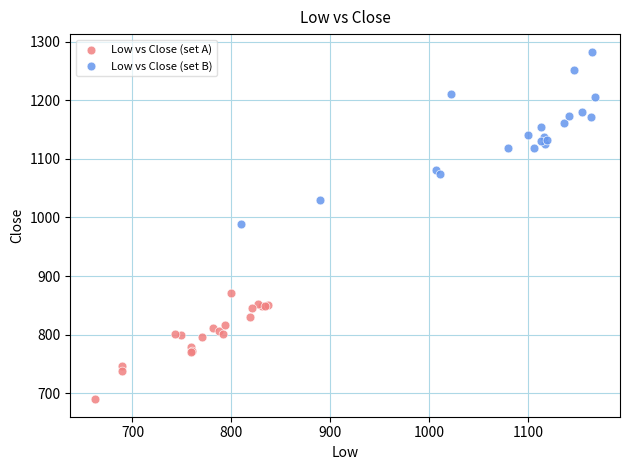

Which series contains the lowest Y value?

Low vs Close (set A)